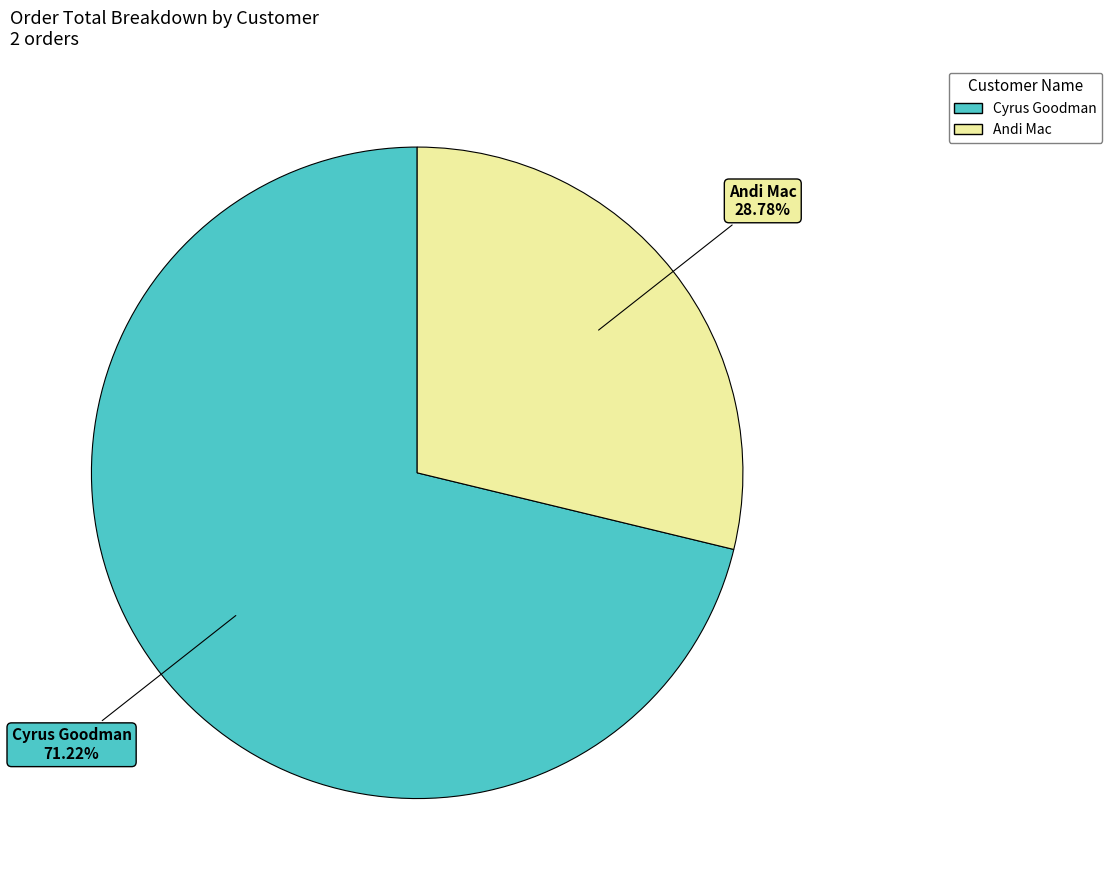

The Cyrus Goodman slice represents 71% of the pie. True or false?

True